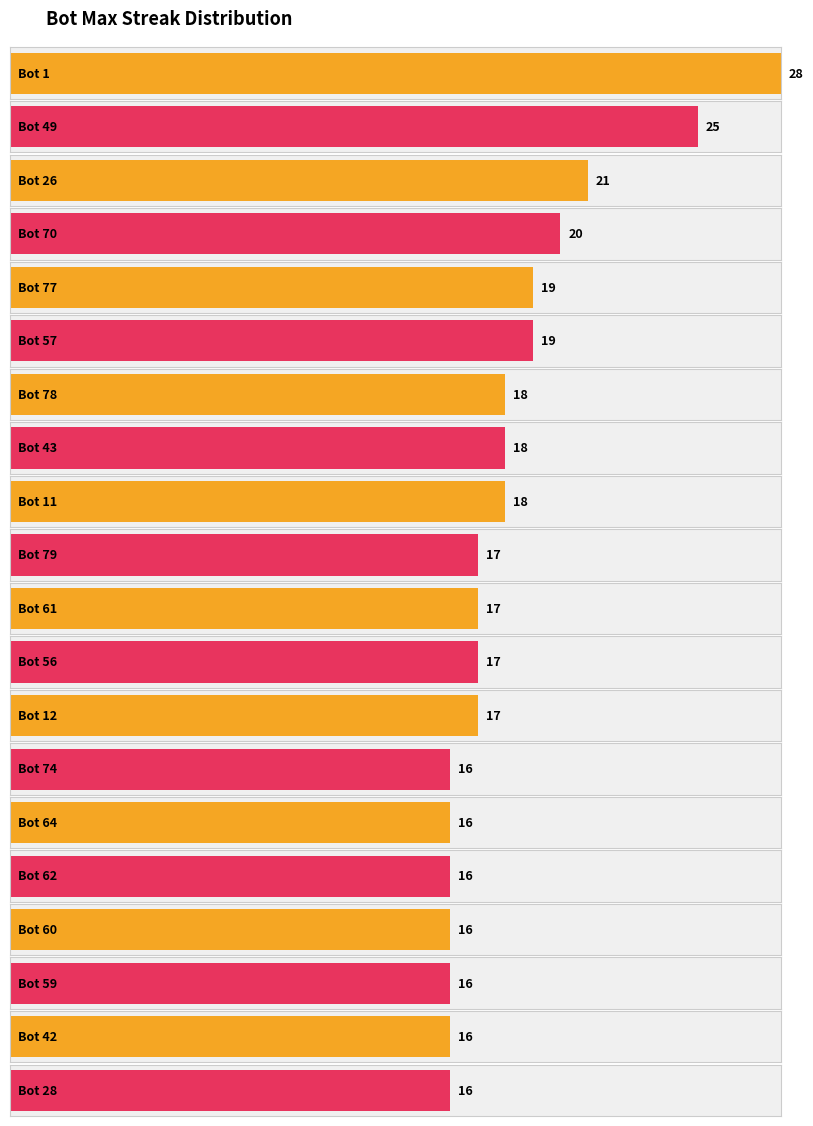

What are all the series names shown in the legend?

maxStreak, Bot